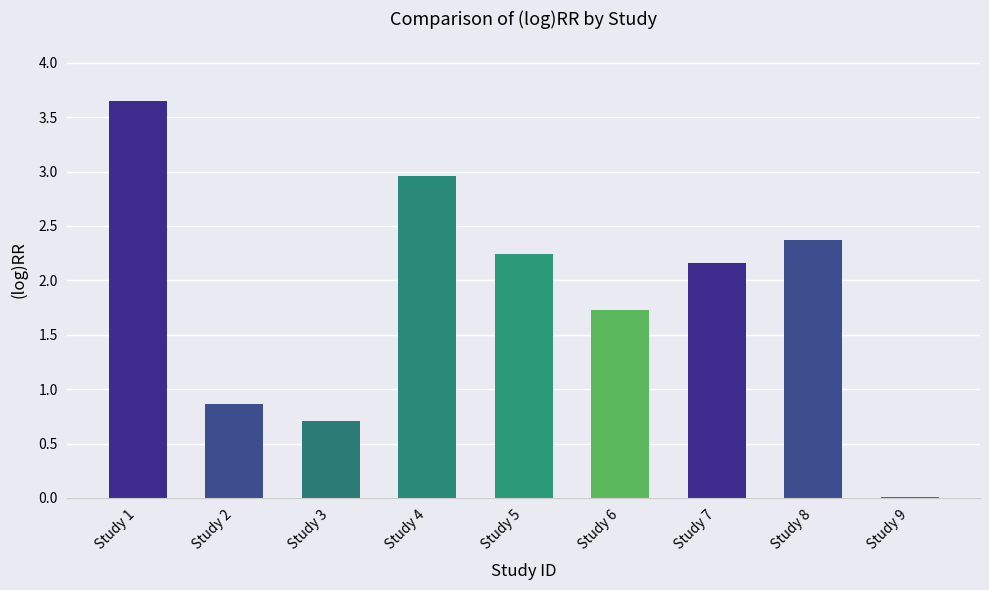

The value at Study 1 is 5.4. True or false?

False